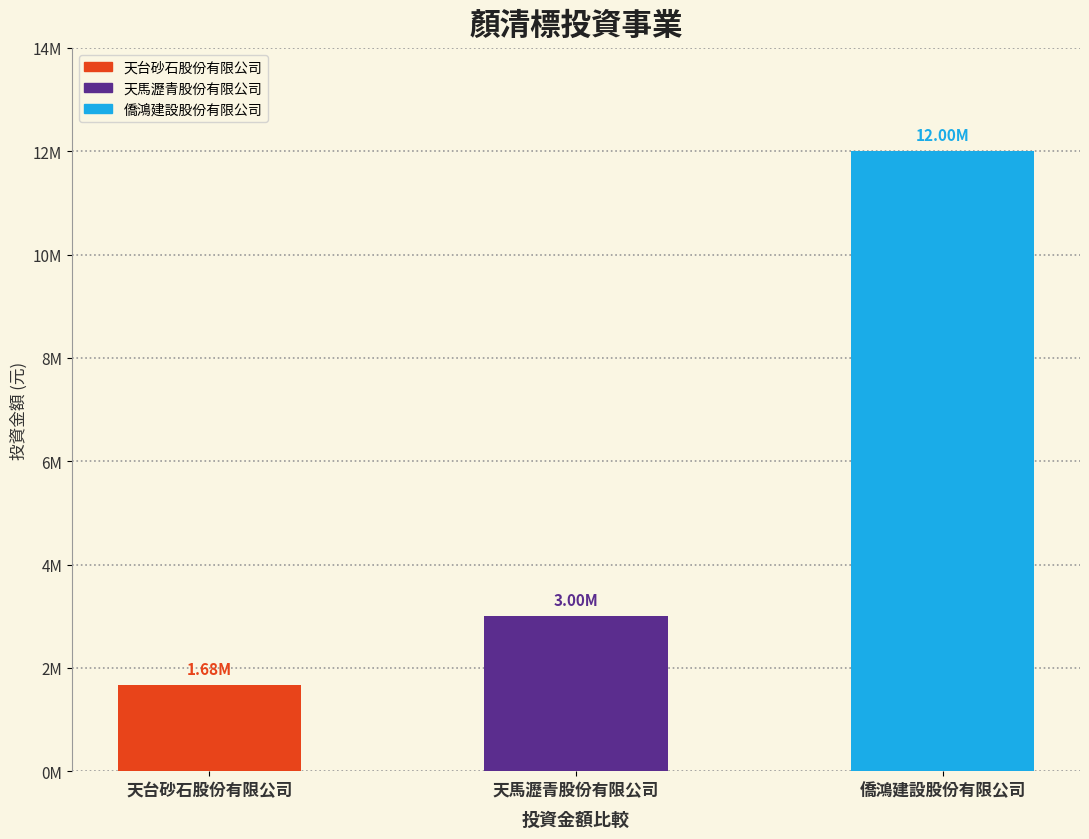

Which category has the highest value across all series?

僑鴻建設股份有限公司